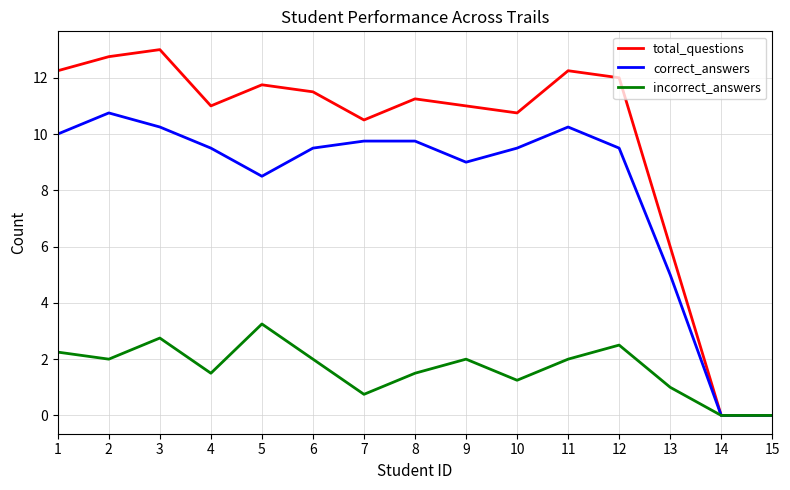

Which series changed the most between 5 and 7?

incorrect_answers